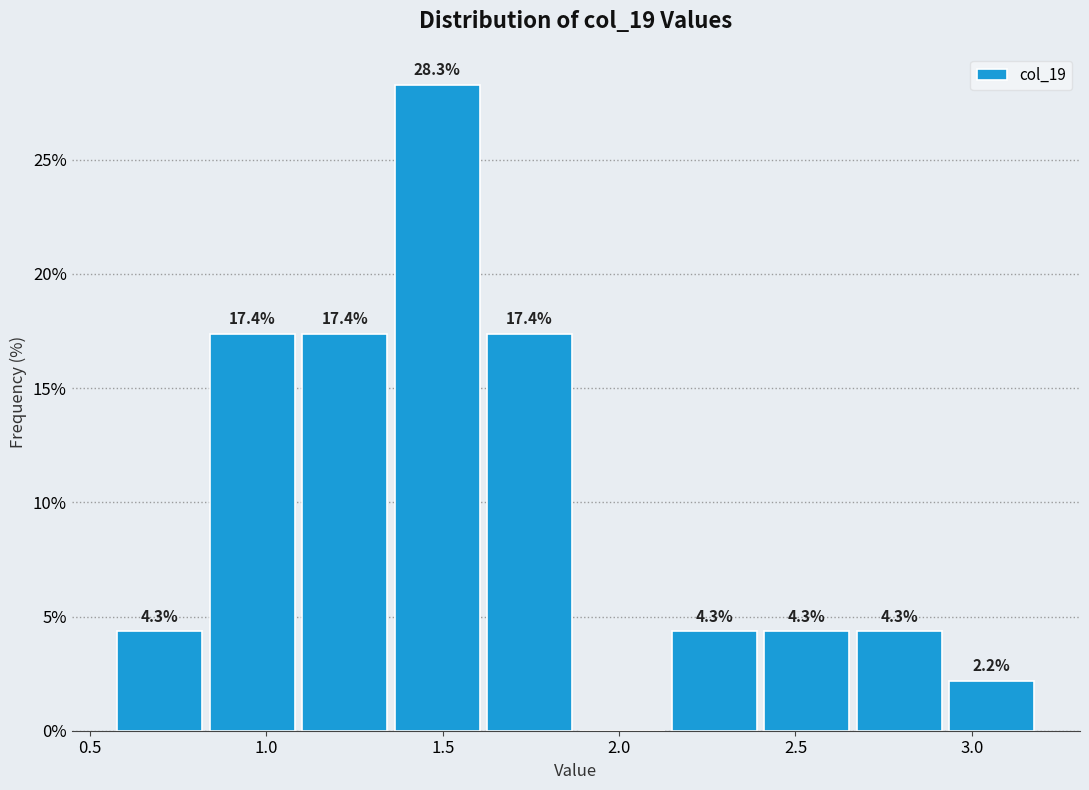

Which range on the x-axis has the tallest bar?

1.35 to 1.60